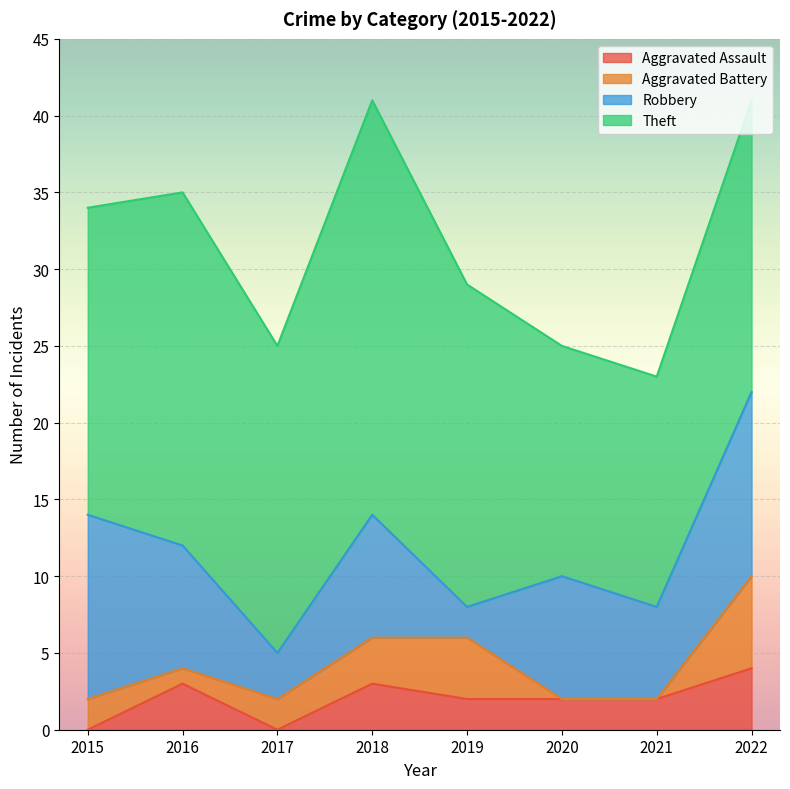

How many lines are shown in the chart?

4